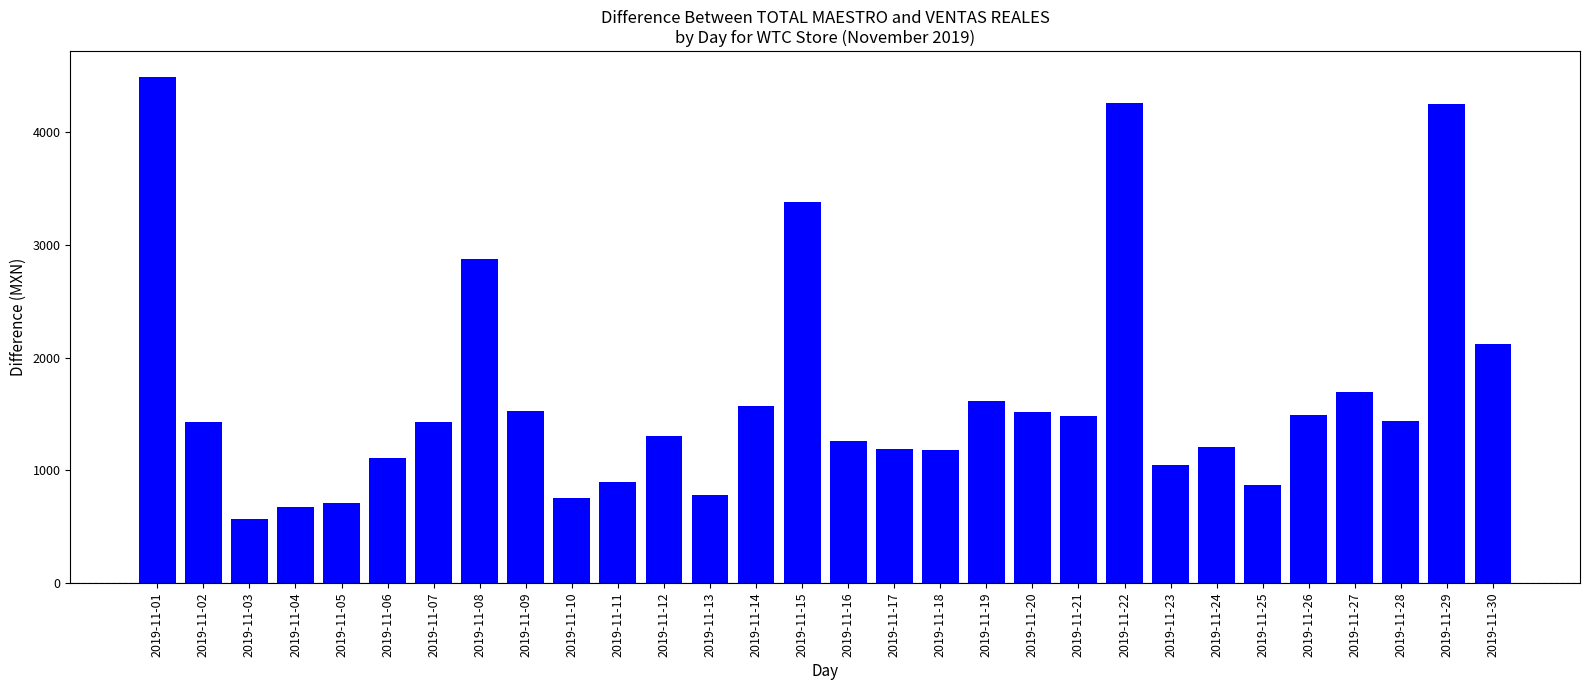

Approximately how many times larger is the value at 2019-11-01 compared to 2019-11-21?

3.0